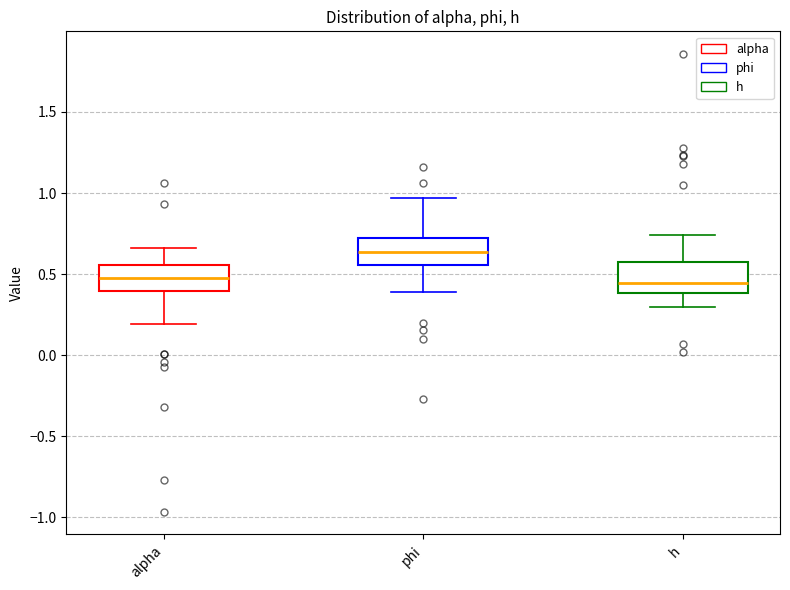

Where does the median line of the box for phi sit on the y-axis? The values are not printed on the chart, so give them approximately, as read against the axis.

0.65